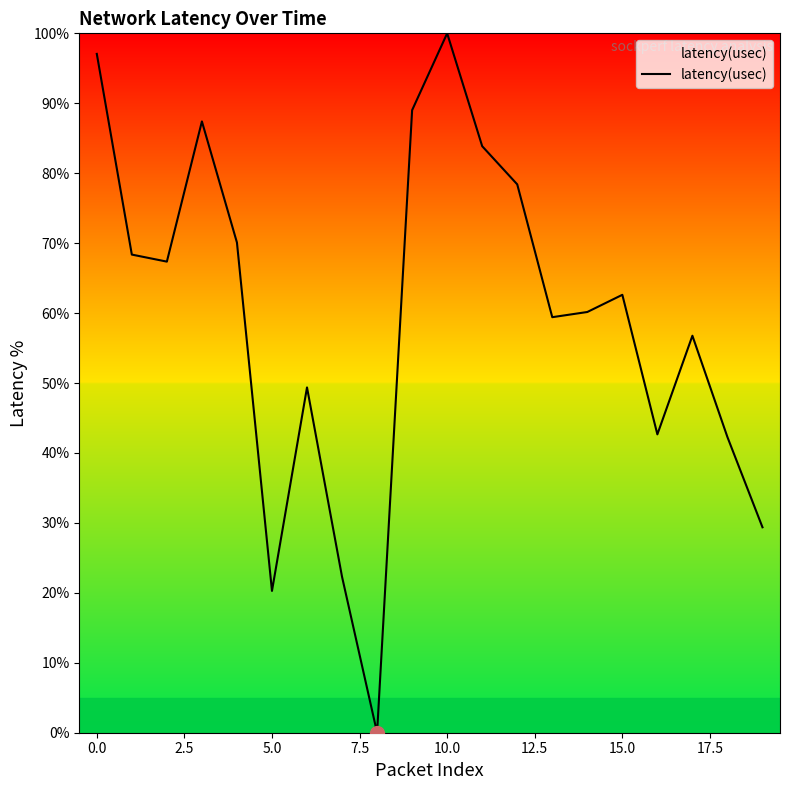

True or false: there are more than 1 points higher than both neighbors.

True